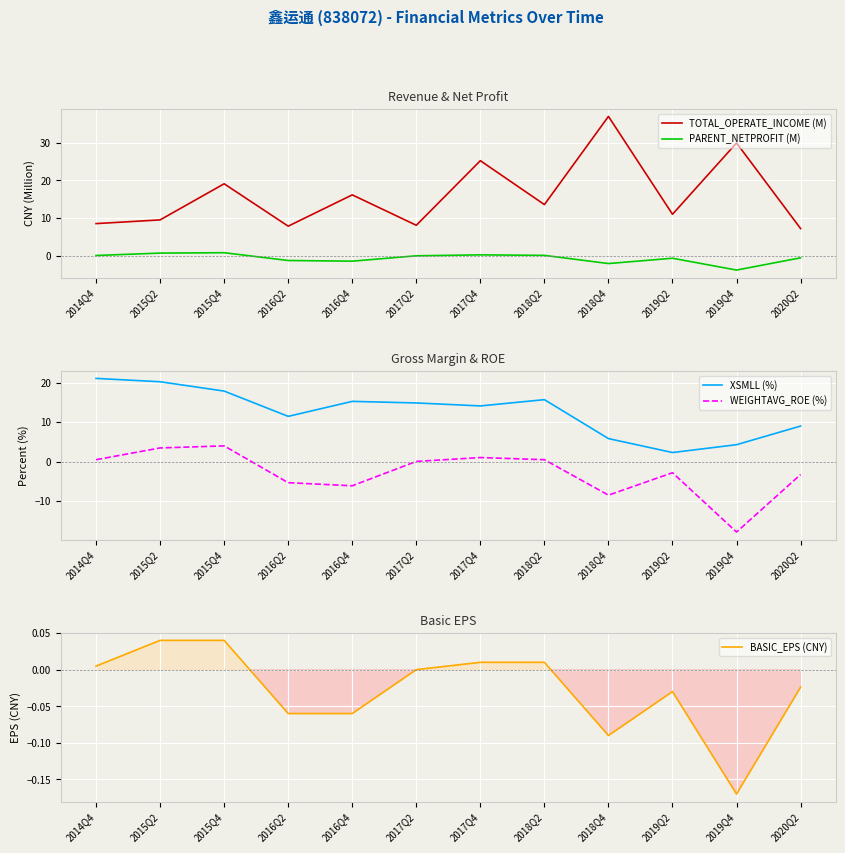

What is the difference between the BASIC_EPS (CNY) values at 2016Q2 and 2015Q4?

0.1